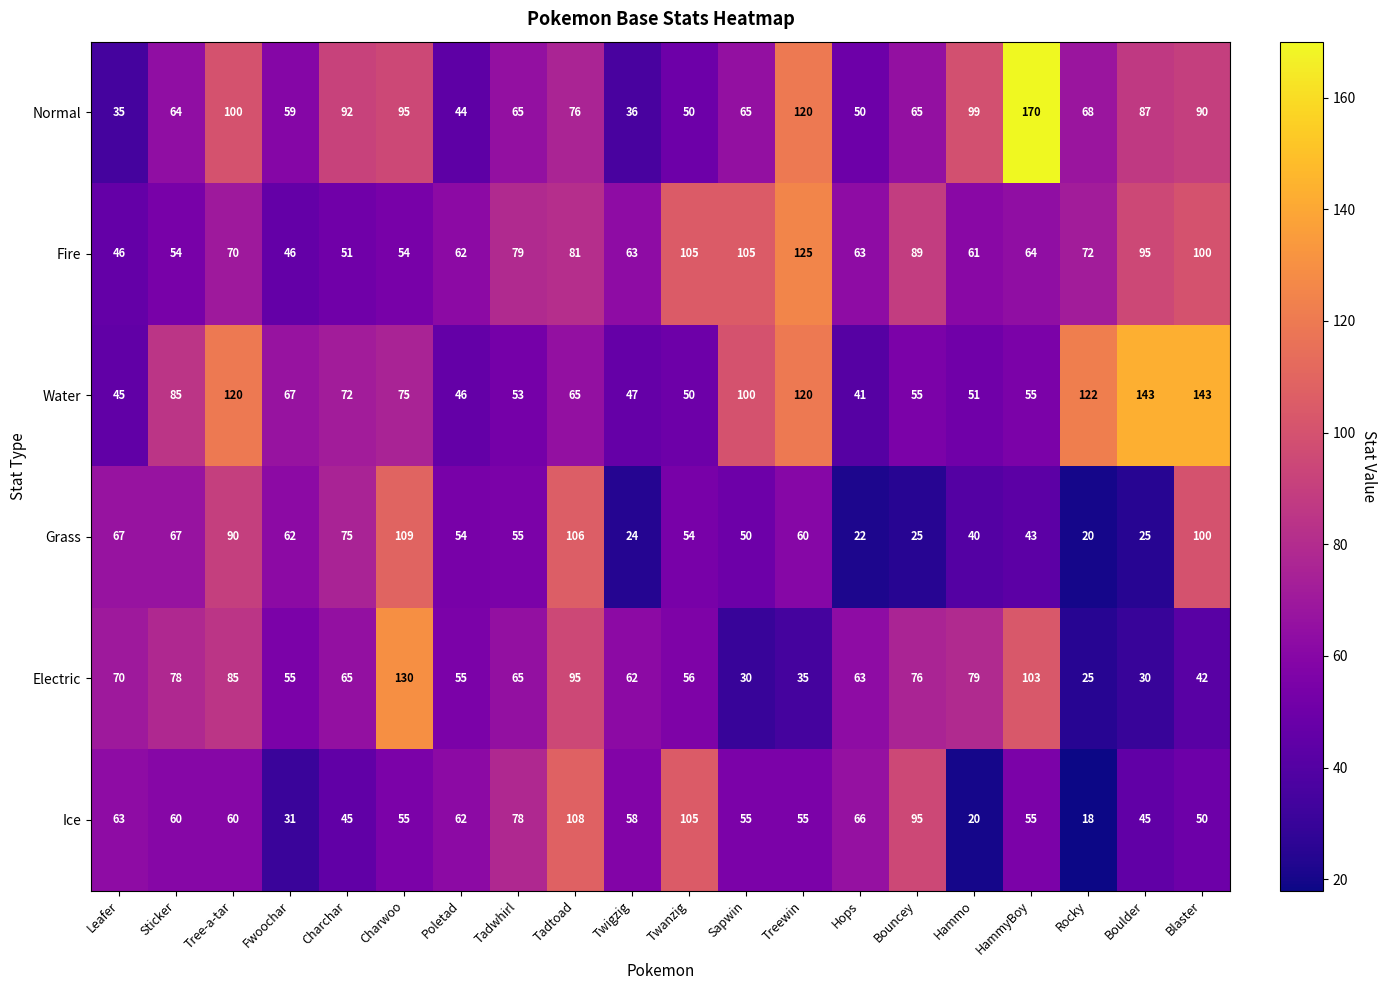

Is it true that Electric equals 84 at Fwoochar?

False